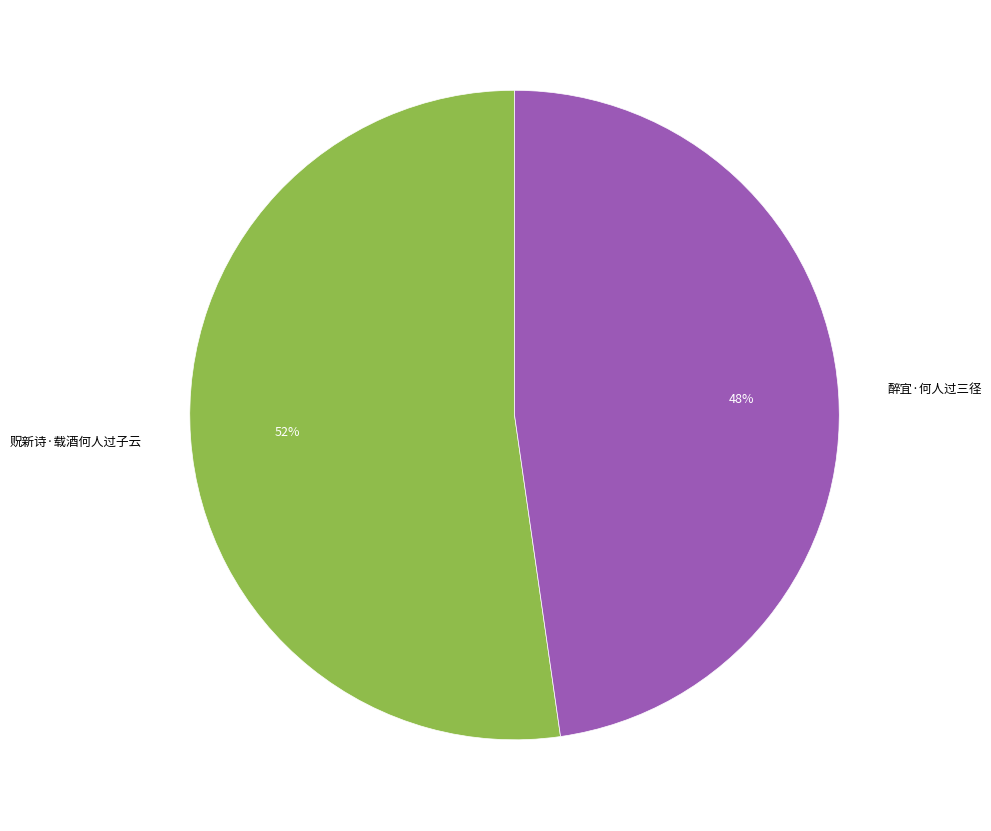

Do 贶新诗·载酒何人过子云 and 醉宜·何人过三径 together represent more than half of the pie?

Yes